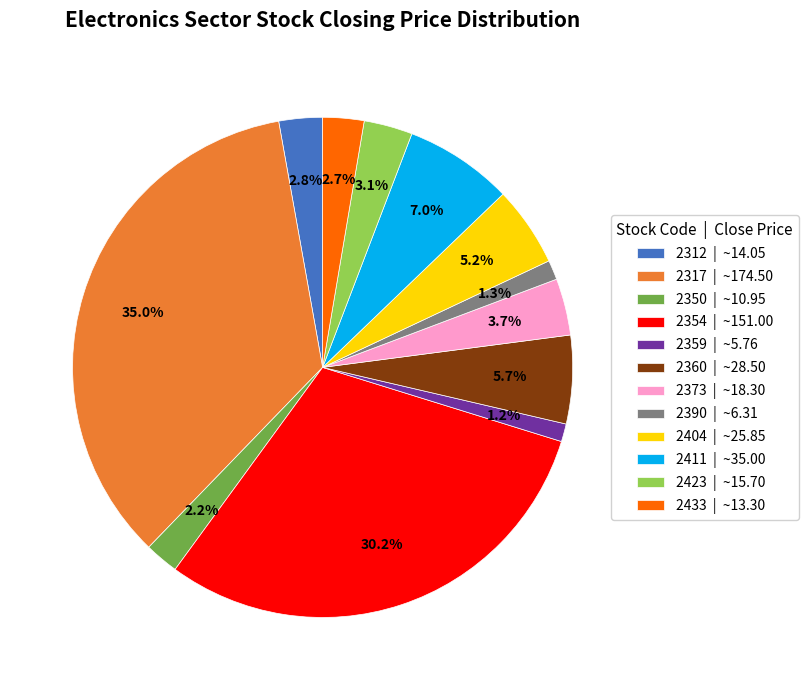

To the nearest percent, what is the difference between the largest and smallest slice percentages?

34%